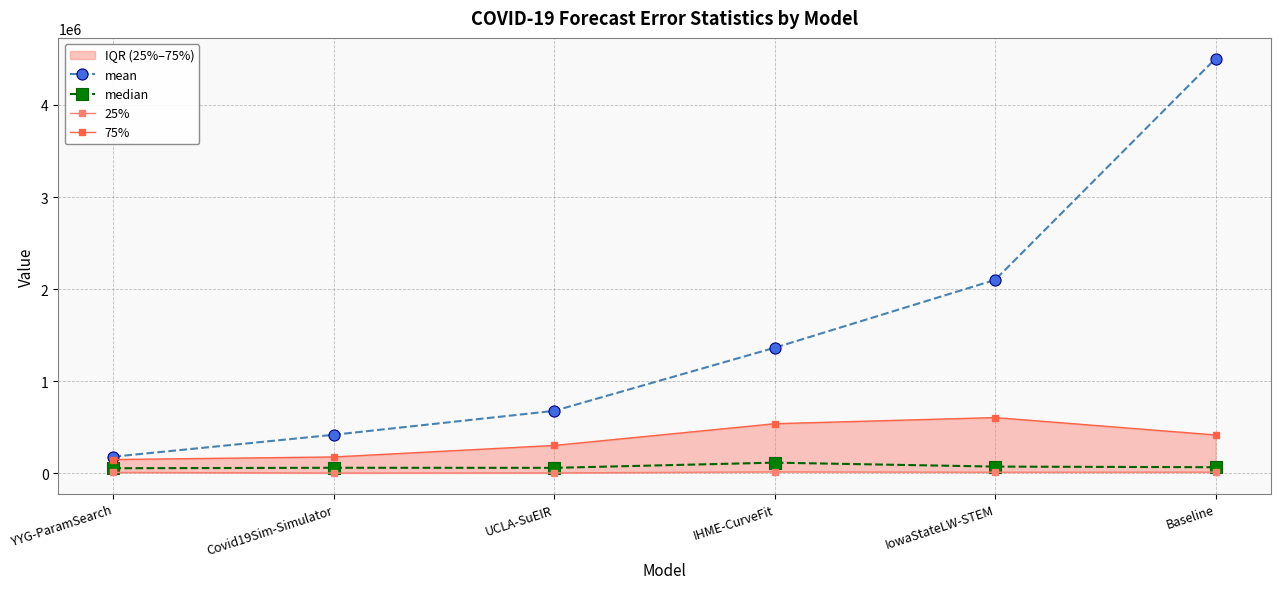

What is the total value across all series at IHME-CurveFit?

2035079.0